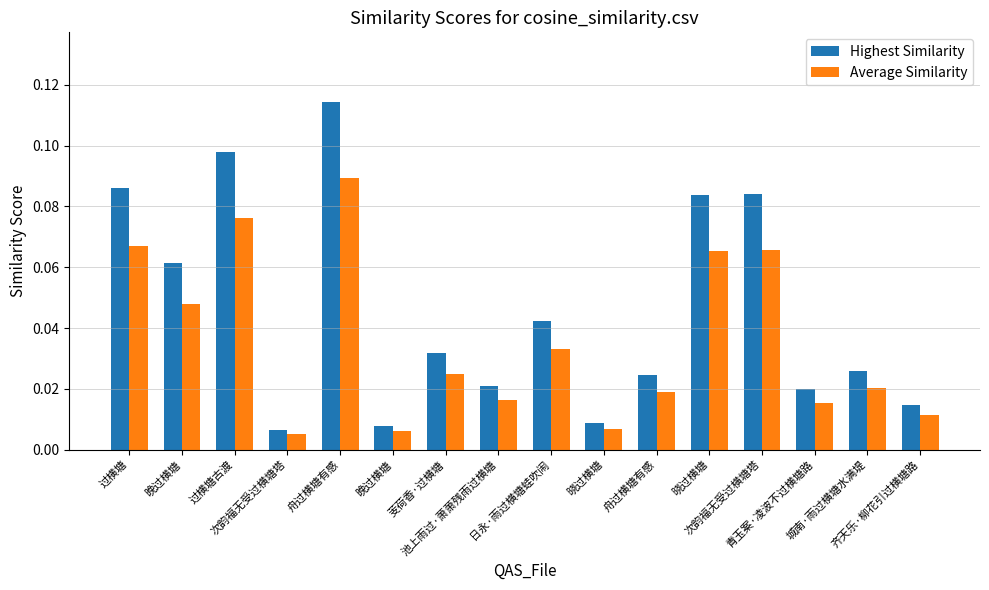

Reading right to left, list all the values displayed in this chart.

Highest Similarity: 齐天乐·柳花引过横塘路=0.0	城南·雨过横塘水满堤=0.0	青玉案·凌波不过横塘路=0.0	次韵福无受过横塘塔=0.1	晓过横塘=0.1	舟过横塘有感=0.0	晓过横塘=0.0	日永·雨过横塘蛙吹闹=0.0	池上雨过·萧萧残雨过横塘=0.0	芰荷香·过横塘=0.0	晚过横塘=0.0	舟过横塘有感=0.1	次韵福无受过横塘塔=0.0	过横塘古渡=0.1	晚过横塘=0.1	过横塘=0.1
Average Similarity: 齐天乐·柳花引过横塘路=0.0	城南·雨过横塘水满堤=0.0	青玉案·凌波不过横塘路=0.0	次韵福无受过横塘塔=0.1	晓过横塘=0.1	舟过横塘有感=0.0	晓过横塘=0.0	日永·雨过横塘蛙吹闹=0.0	池上雨过·萧萧残雨过横塘=0.0	芰荷香·过横塘=0.0	晚过横塘=0.0	舟过横塘有感=0.1	次韵福无受过横塘塔=0.0	过横塘古渡=0.1	晚过横塘=0.0	过横塘=0.1